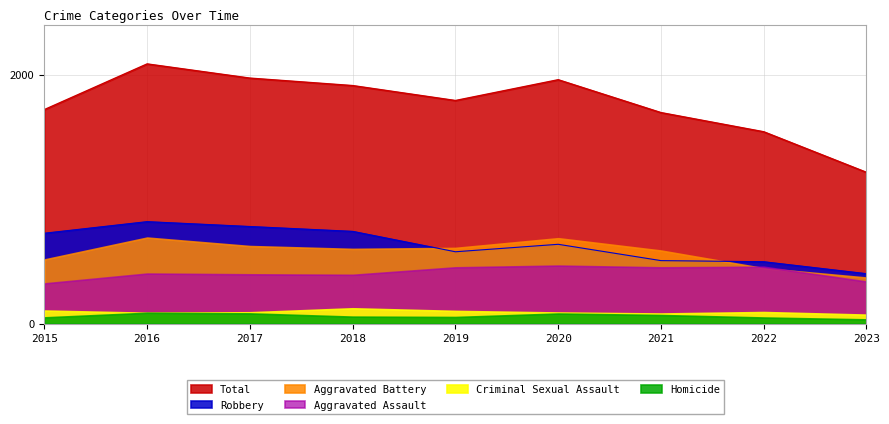

At 2015, list the series in order from smallest to largest.

Homicide, Criminal Sexual Assault, Aggravated Assault, Aggravated Battery, Robbery, Total